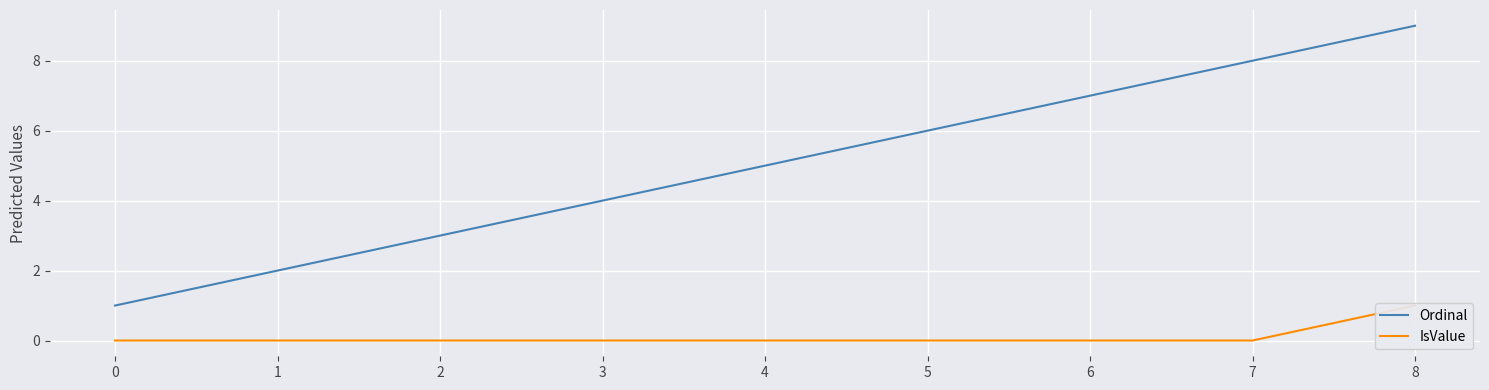

List the series in order of their peak value, lowest first.

IsValue, Ordinal